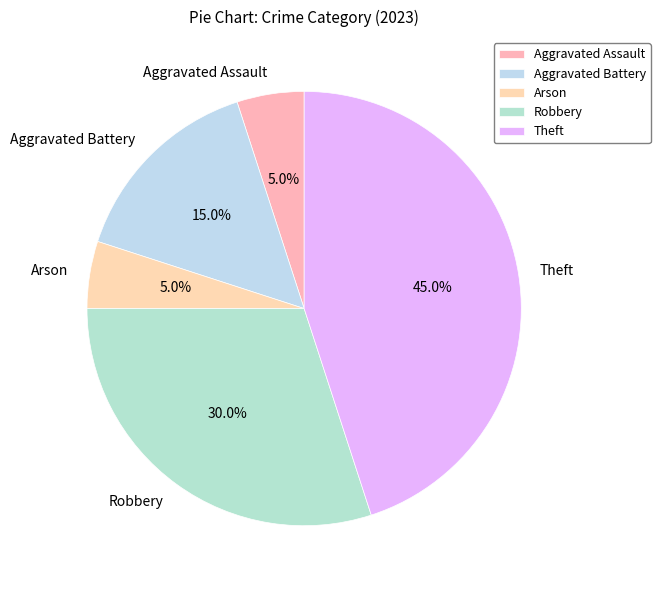

Is Theft the majority of the pie?

No